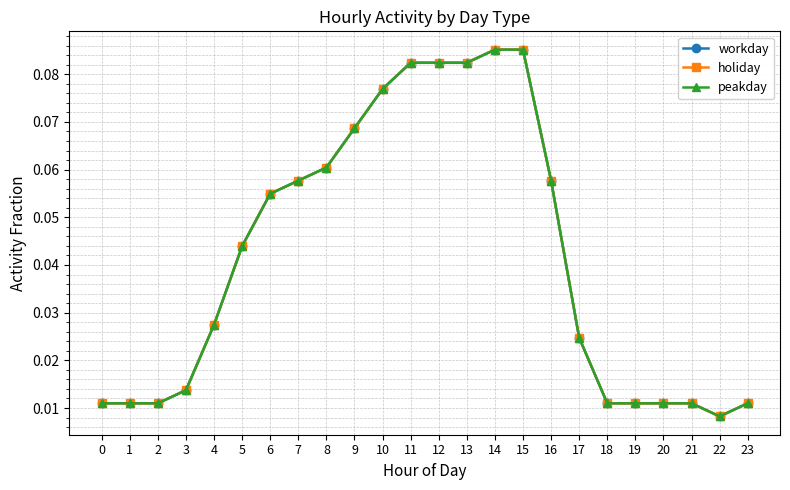

At which label does workday reach its peak?

14